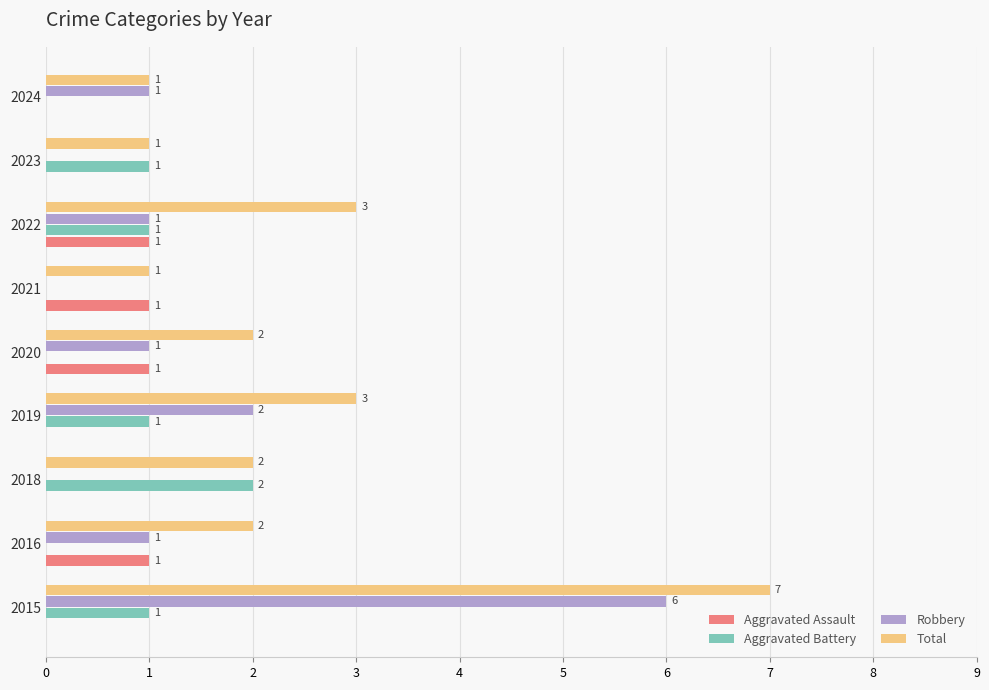

At which label is Robbery closest to 3?

2019